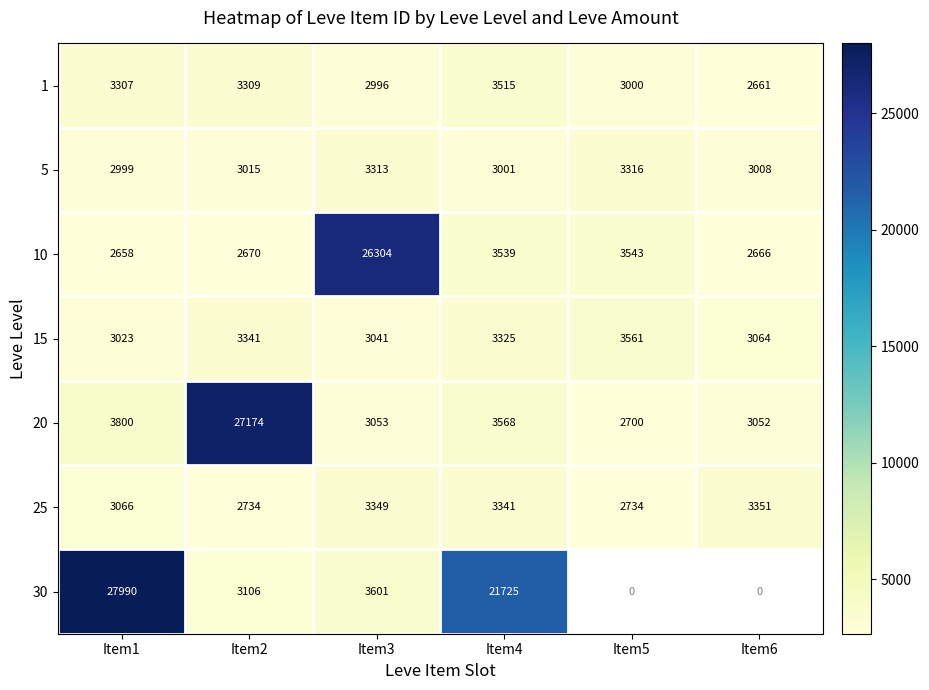

At which category is the sum across all series the highest?

Item1